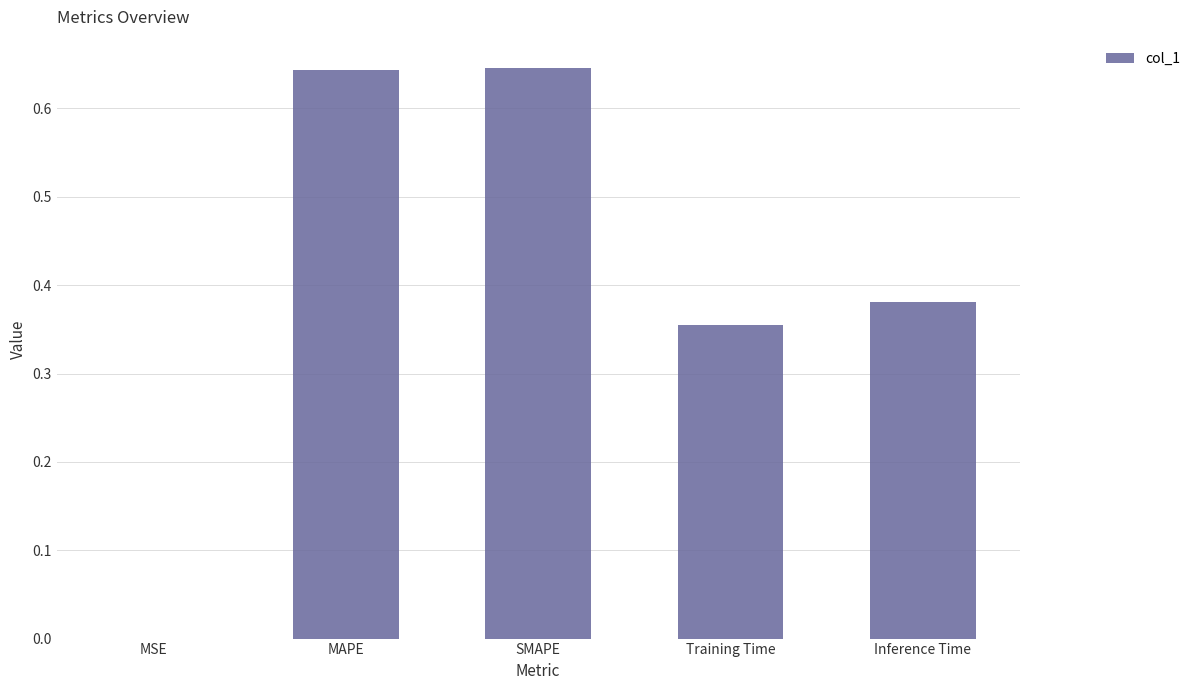

Which has a higher value, Training Time or MAPE?

MAPE